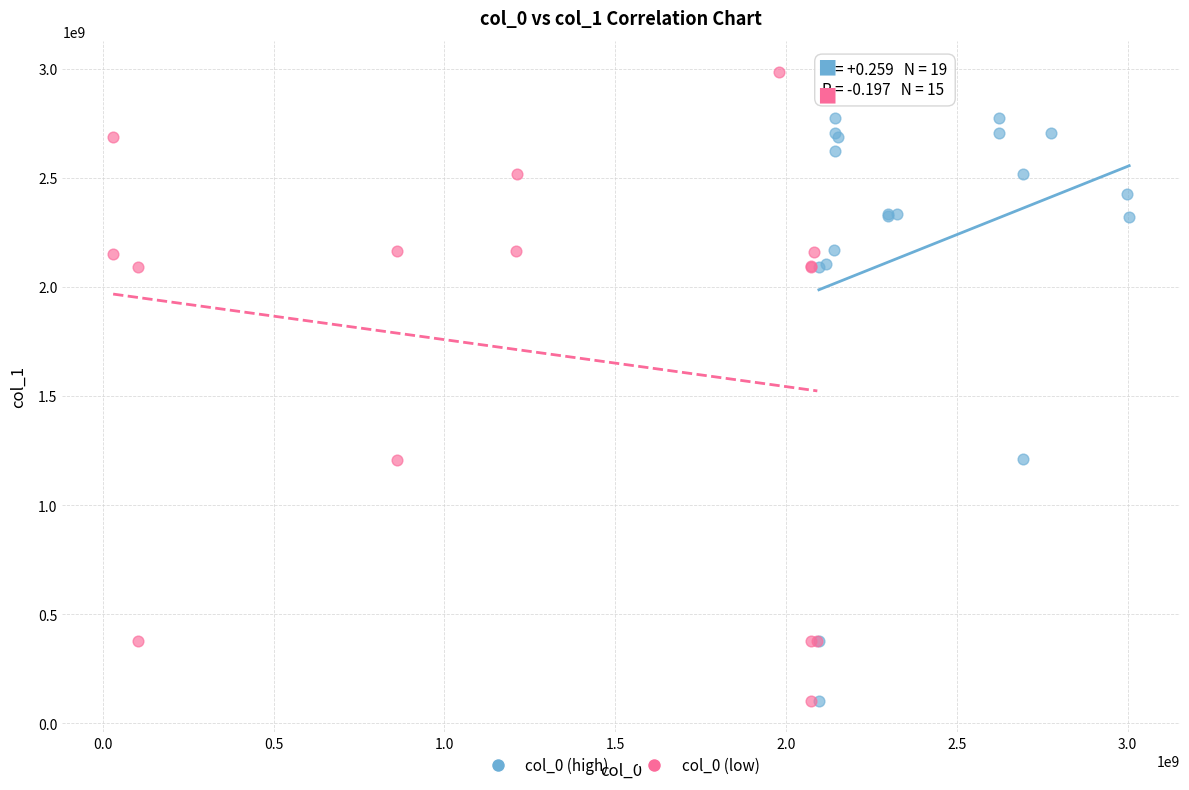

Which series reaches the maximum Y coordinate?

col_0 (low)